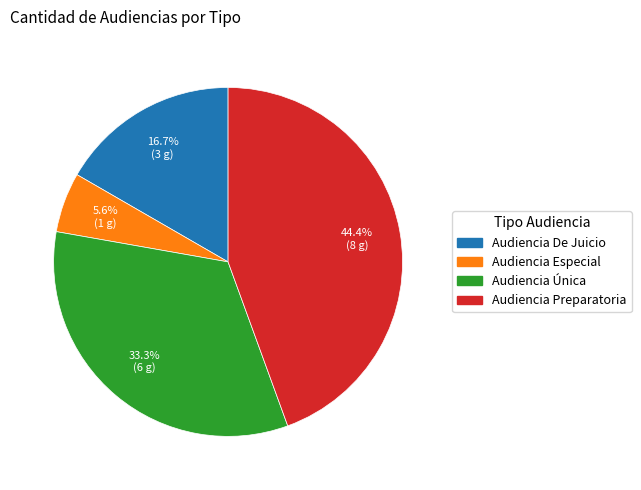

Count the number of slices in the pie.

4